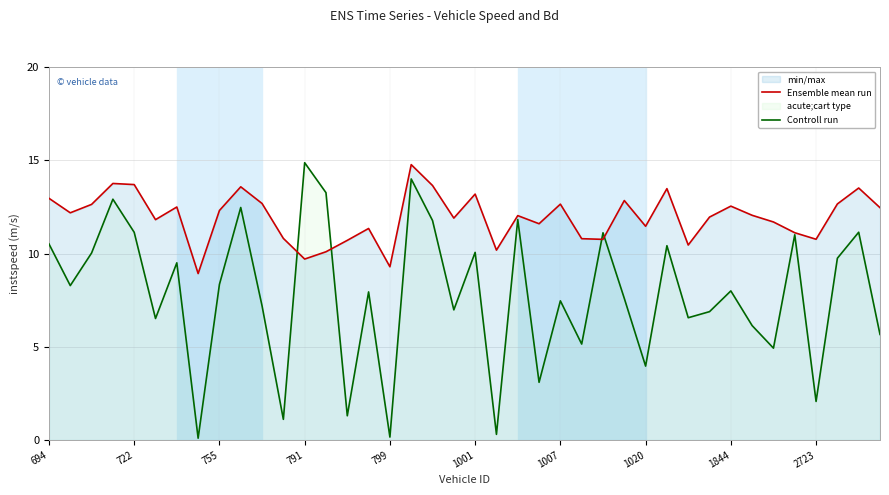

The Controll run series shows 2.1 at 2723. True or false?

True